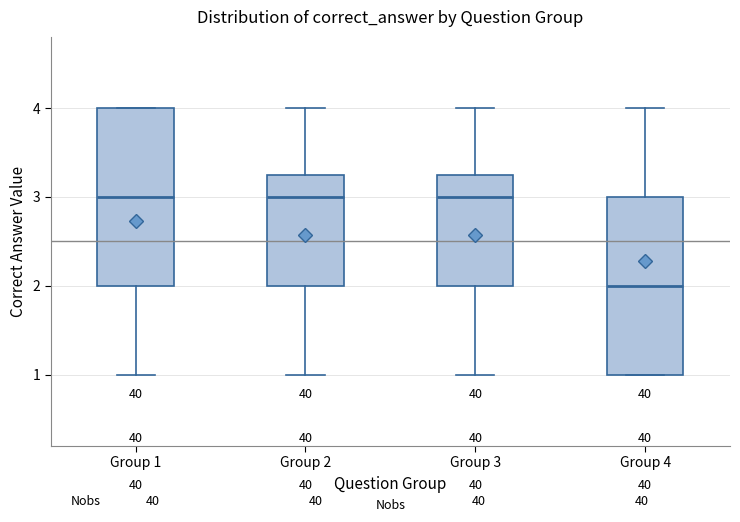

Where is the lower edge of the box for Group 1 on the y-axis? The values are not printed on the chart, so give them approximately, as read against the axis.

2.0